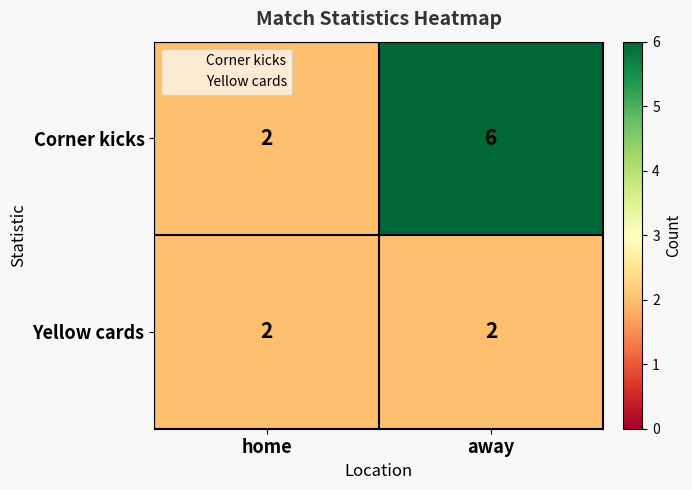

Is it true that Corner kicks equals 6 at away?

True